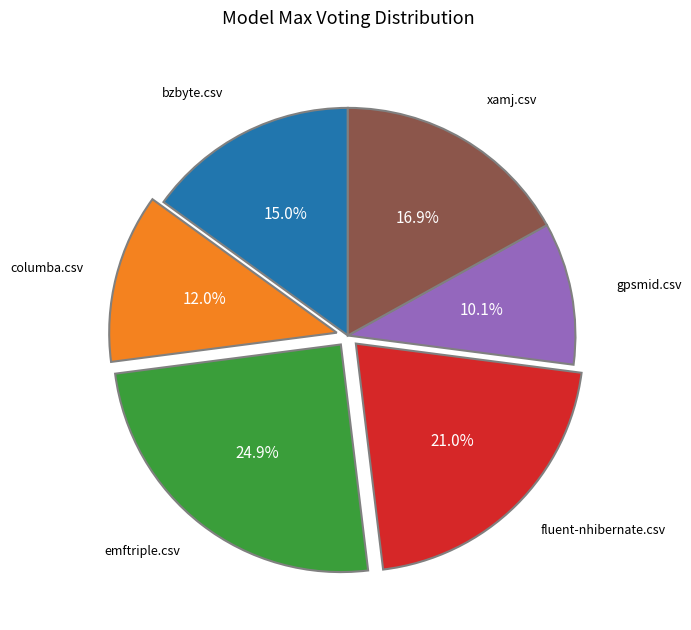

Is there any slice that represents more than half of the pie?

No